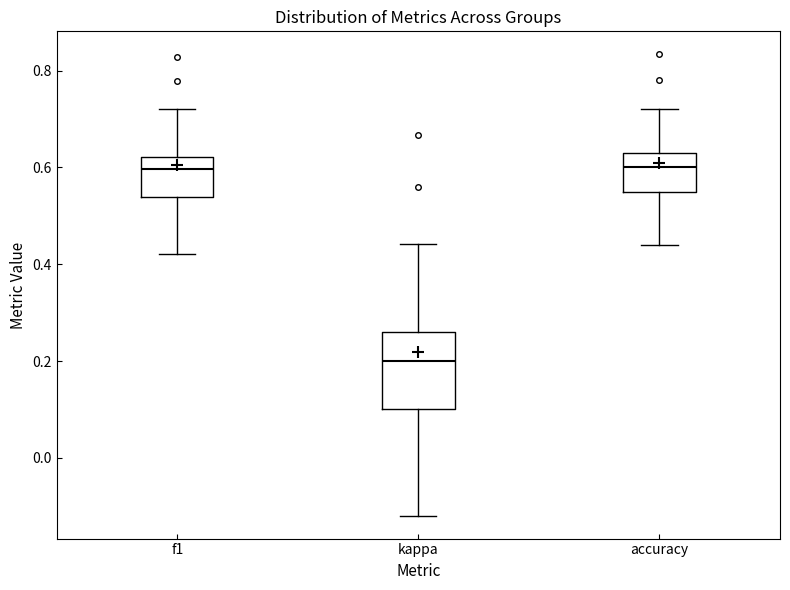

Reading left to right, transcribe this box plot: for each box, give where its median line is, the range the box spans, and where its two whiskers end, as read against the y-axis. The values are not printed on the chart, so give them approximately, as read against the axis.

f1: median 0.60, box 0.54 to 0.62, whiskers 0.42 to 0.72
kappa: median 0.20, box 0.10 to 0.26, whiskers -0.12 to 0.44
accuracy: median 0.60, box 0.56 to 0.62, whiskers 0.44 to 0.72